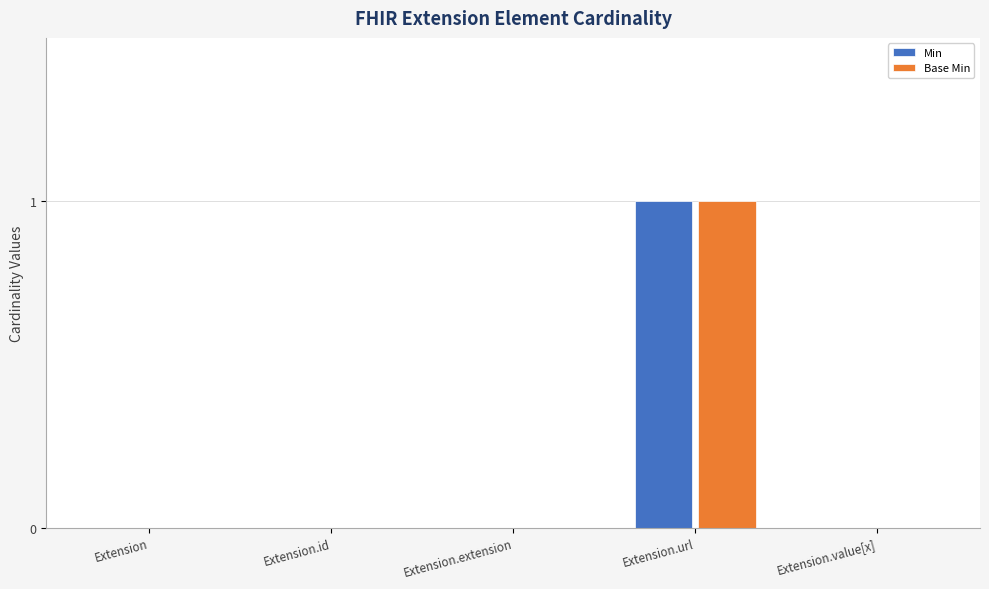

Count the Min values in the range 0 to 1.

5